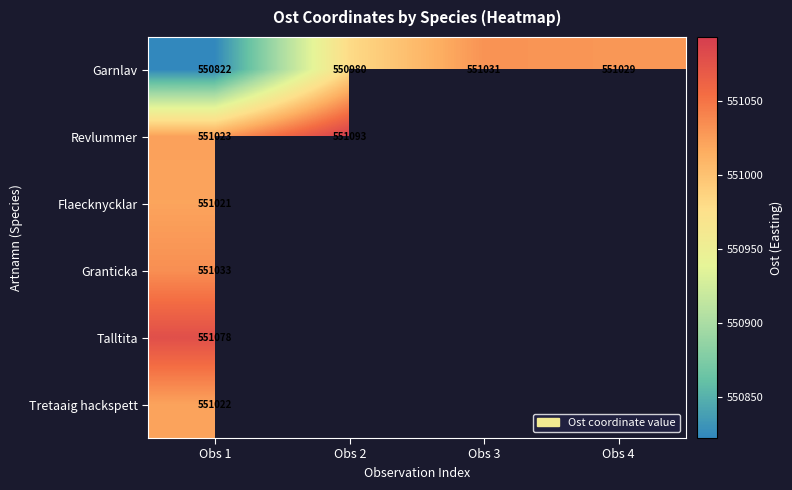

What value does the Garnlav series have at Obs 4?

551029.1